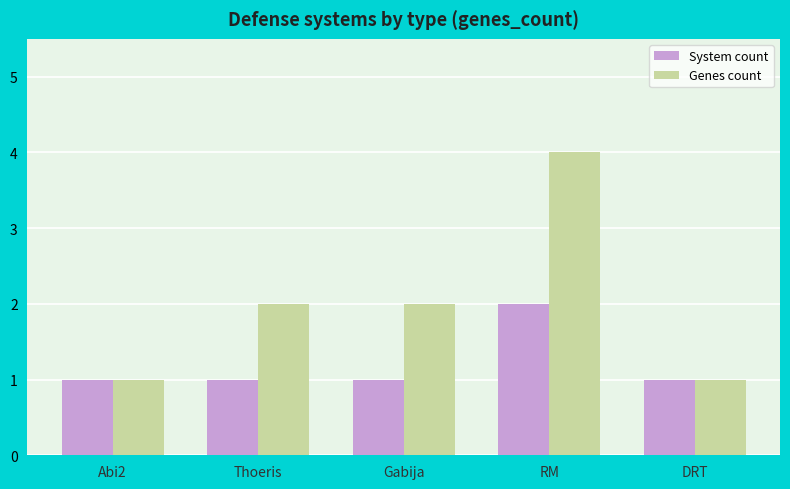

Is it true that System count equals 1 at RM?

False